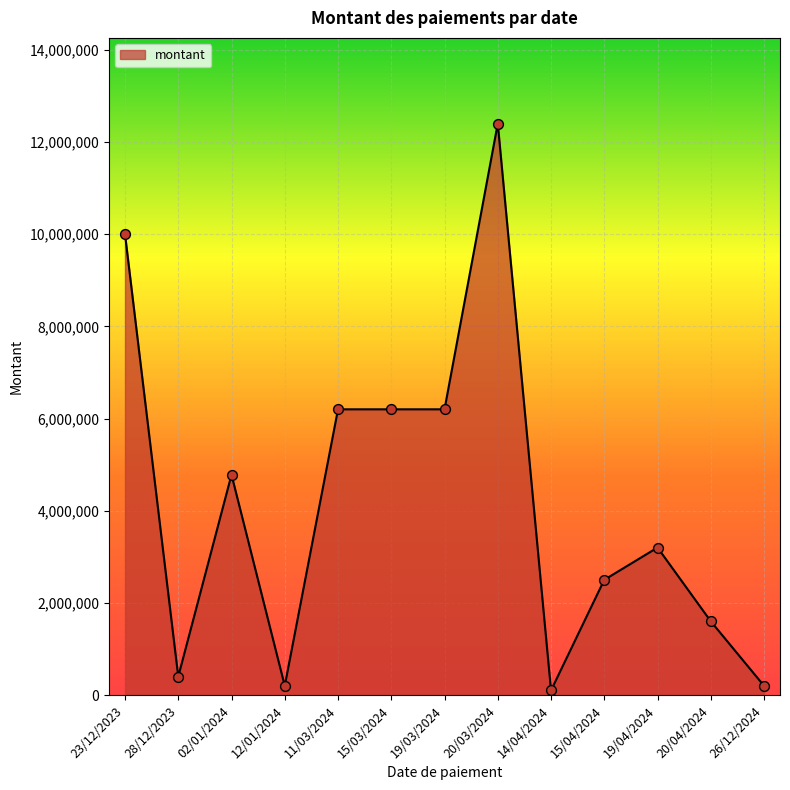

Between 12/01/2024 and 28/12/2023, which is larger?

28/12/2023